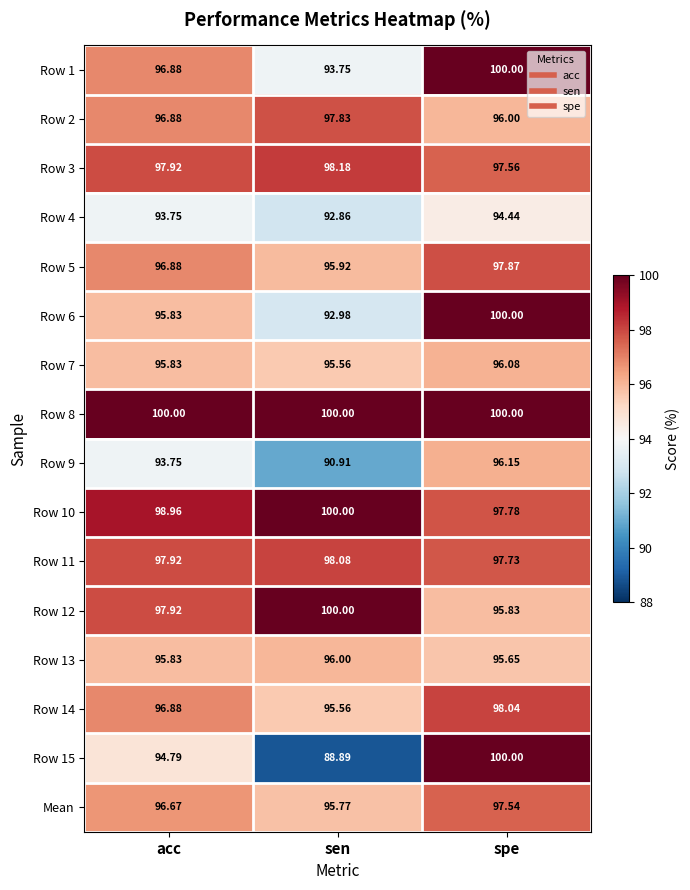

Rank the categories by Row 7 value from lowest to highest.

sen, acc, spe